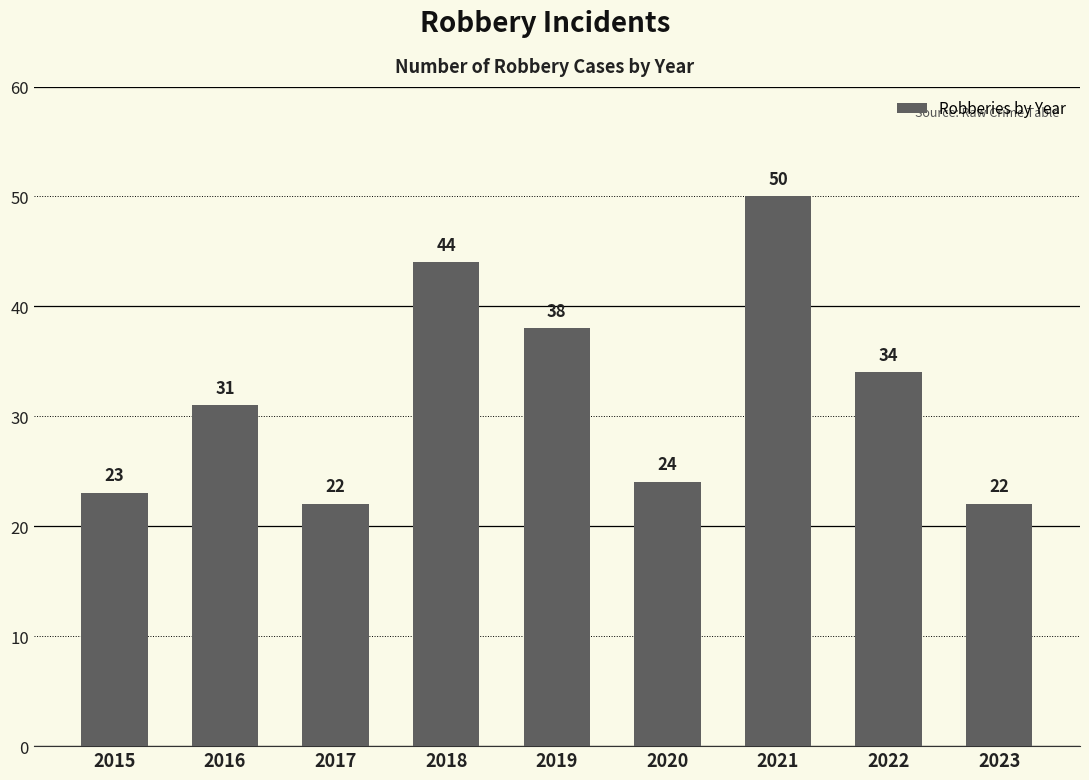

How many data points are less than 31?

4